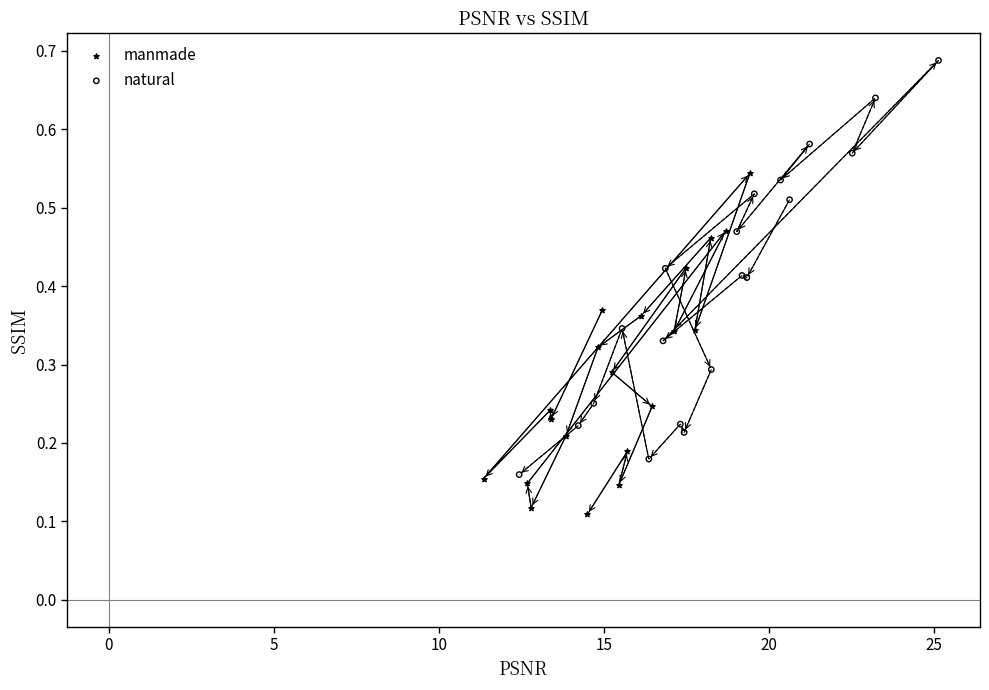

Which series reaches the minimum Y coordinate?

manmade